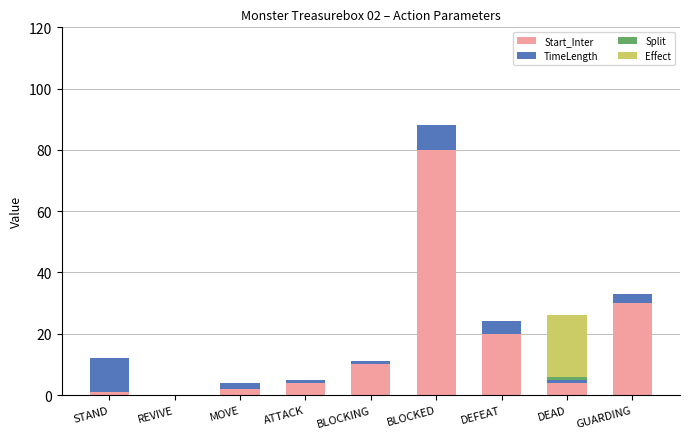

Which category has the highest value in the Start_Inter series?

BLOCKED